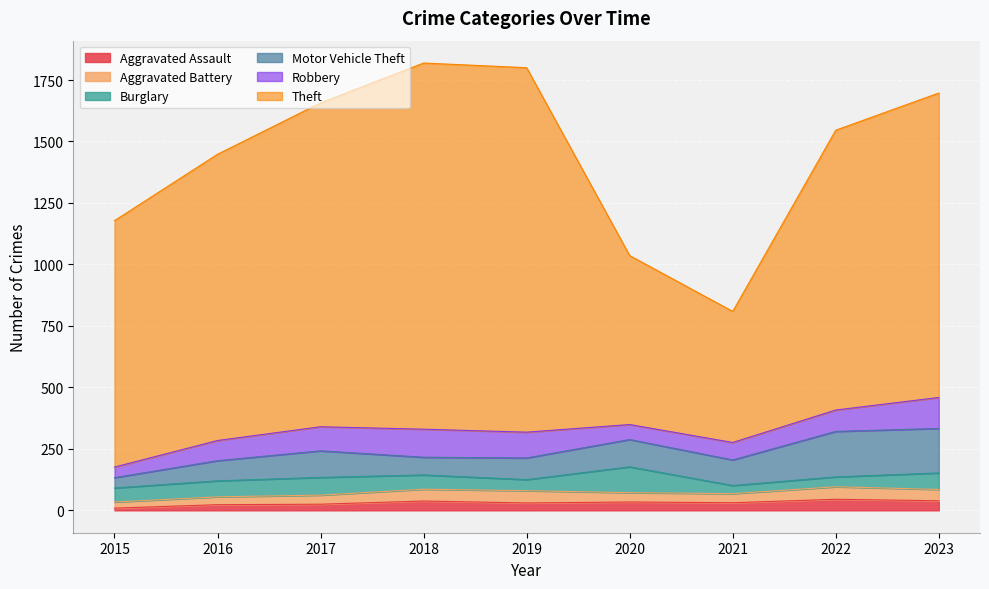

What is the minimum value for Motor Vehicle Theft?

42